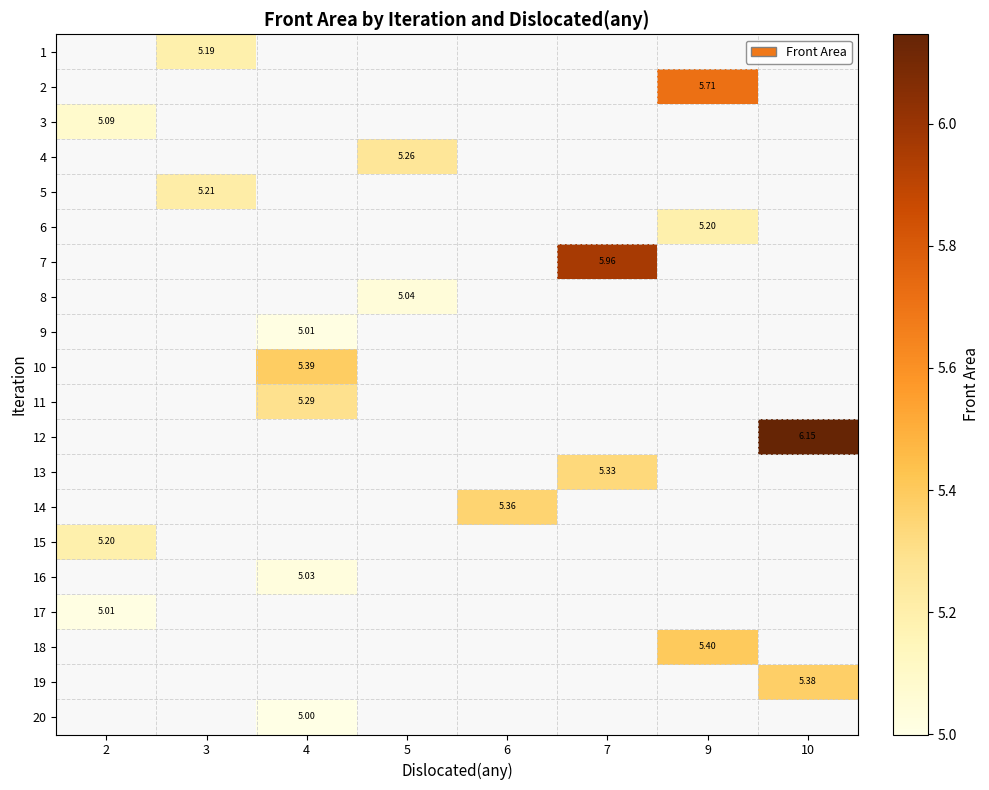

Between 2 and 10, which is larger?

10